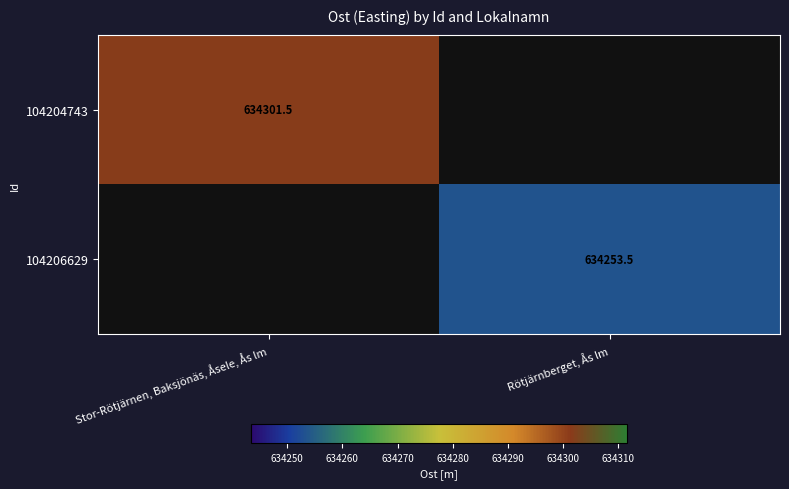

Read the 104204743 value at Stor-Rötjärnen, Baksjönäs, Åsele, Ås lm.

634301.5